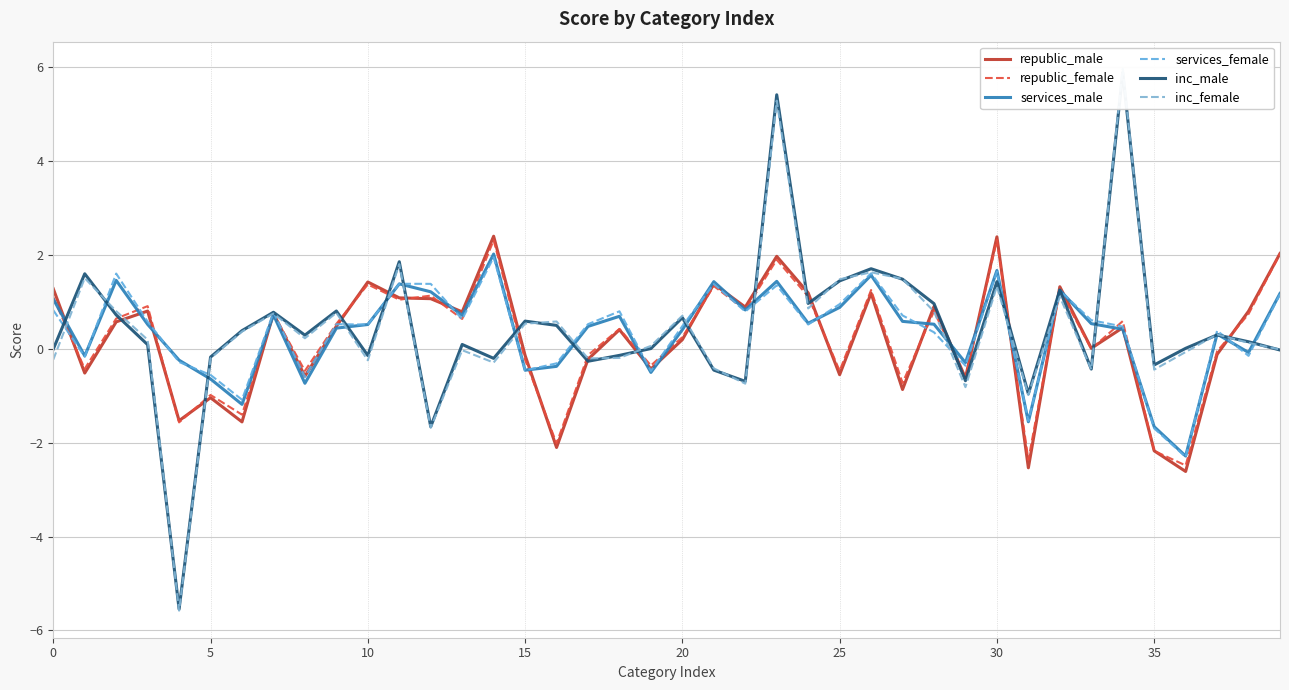

How many values in the services_female series exceed 0?

27